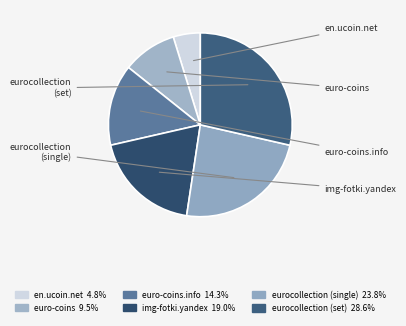

How many segments does this pie chart have?

6